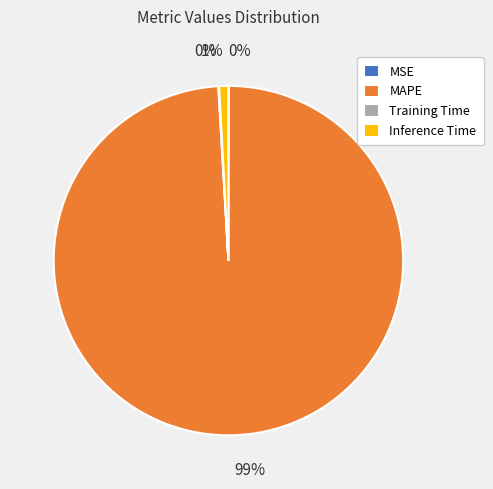

Combined, do MAPE and Inference Time account for over 50%?

Yes